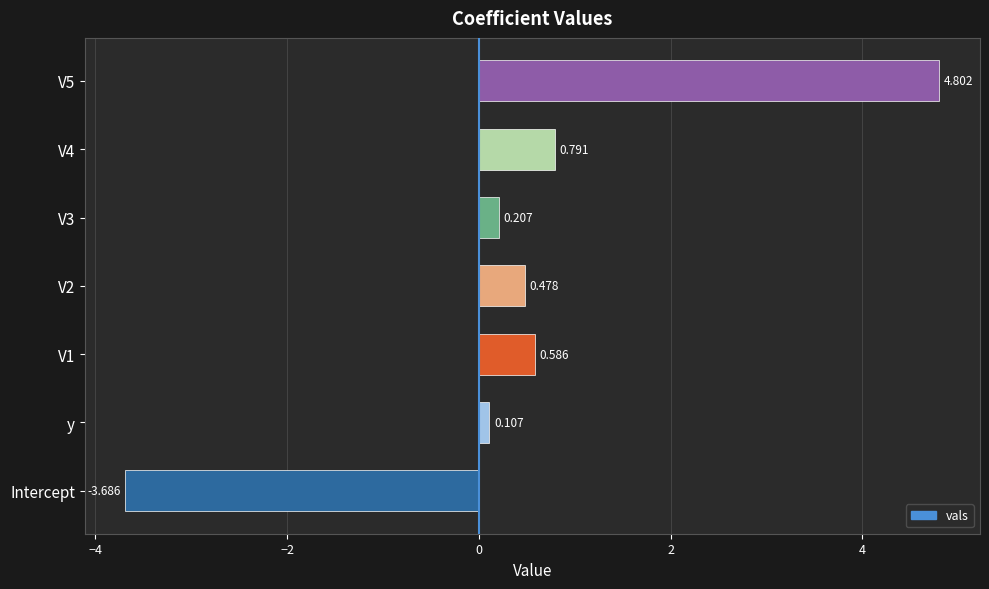

List the labels in order of value, largest first.

V5, V4, V1, V2, V3, y, Intercept